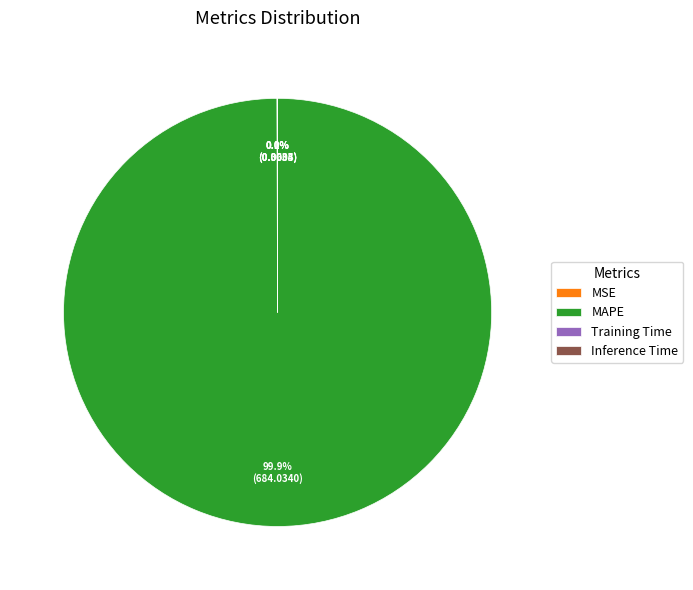

Which slice is the largest?

MAPE